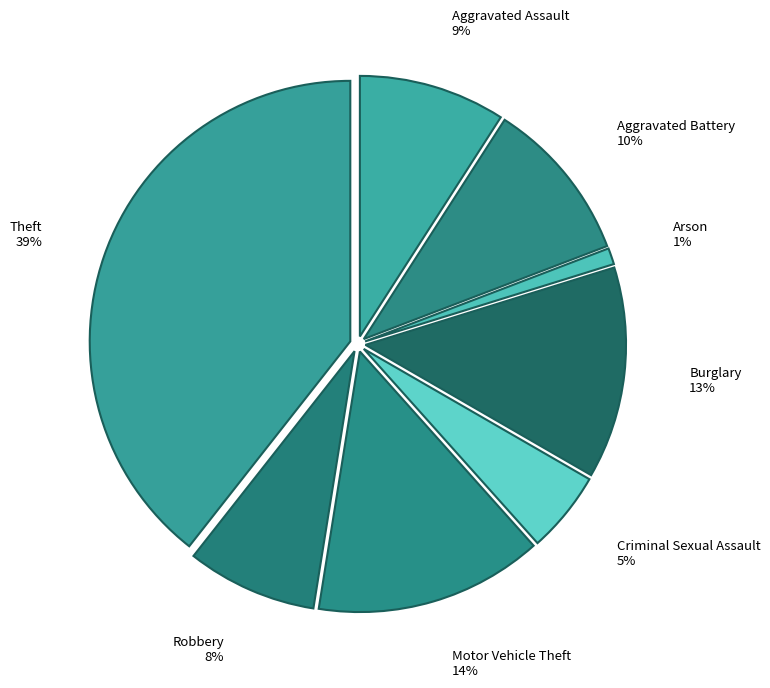

How many slices are in this pie chart?

8